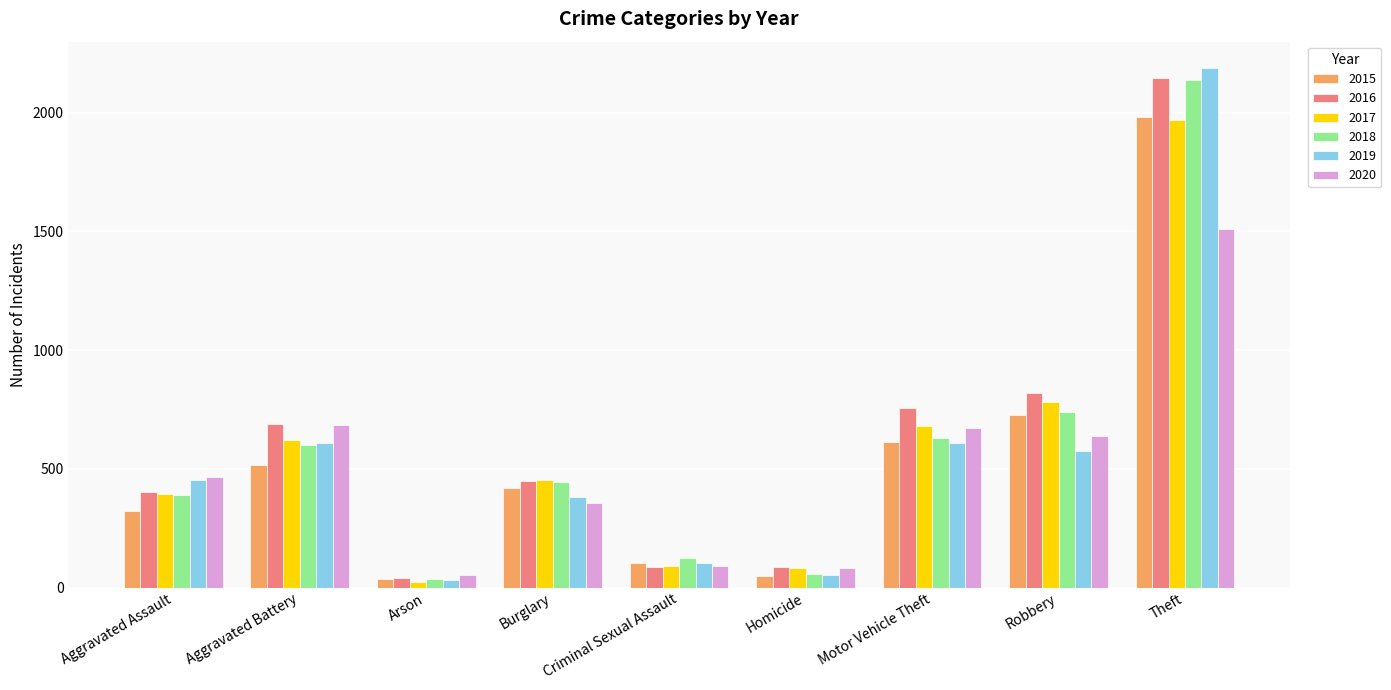

What is the sum of all 2020 values?

4556